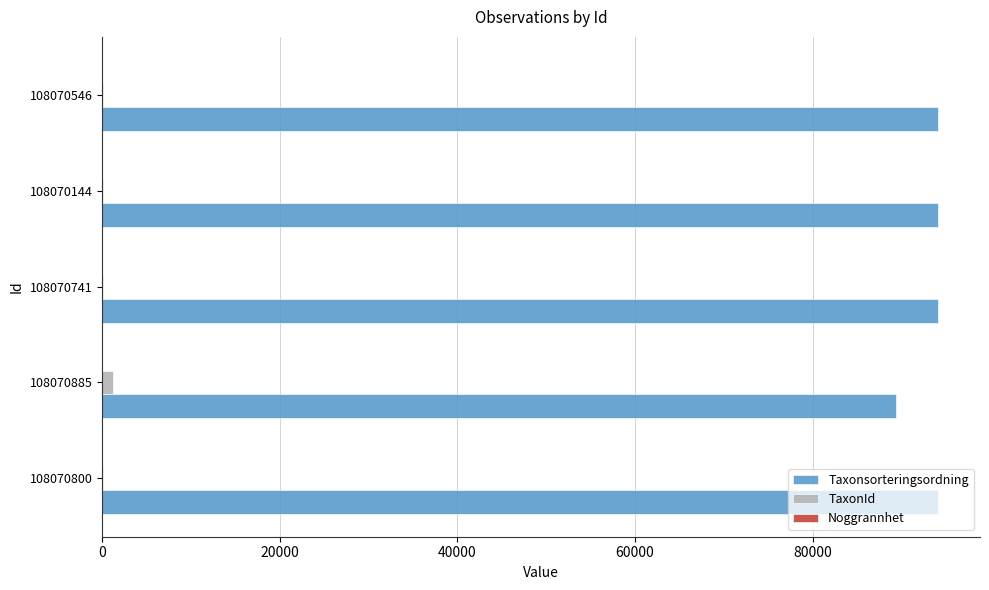

What is the highest value of the Taxonsorteringsordning series?

94121